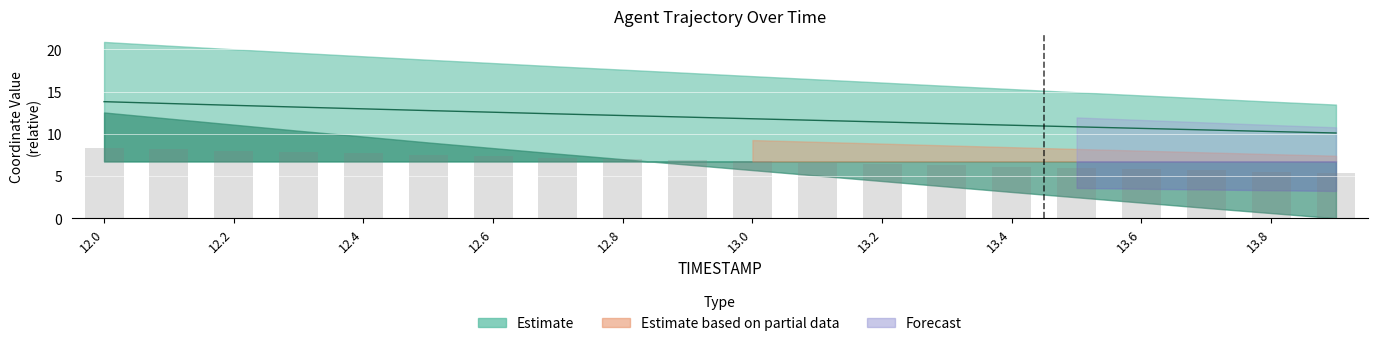

What is the label of the 7th bar from the right?

13.3